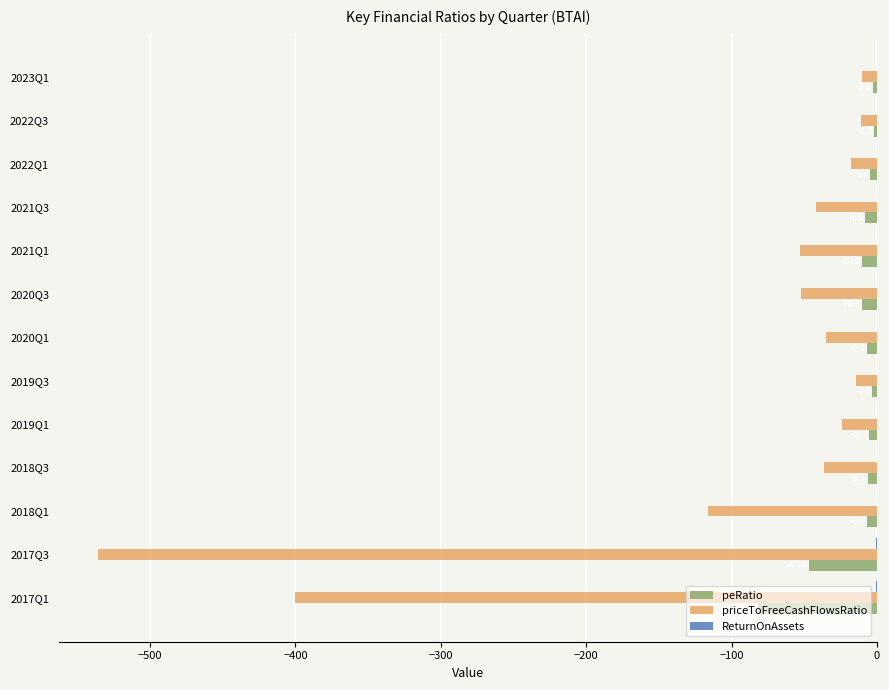

What is the sum of all peRatio values?

-194.1